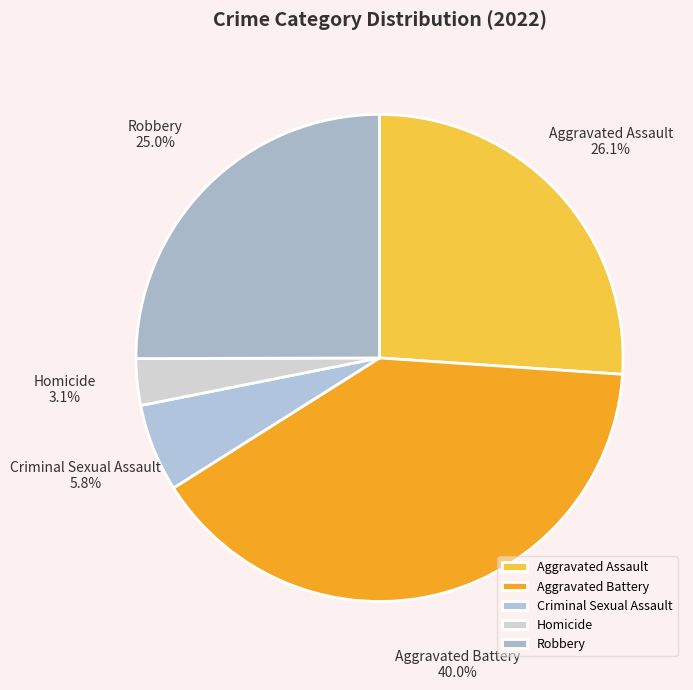

Is it true that Aggravated Battery is 40% of the pie?

True